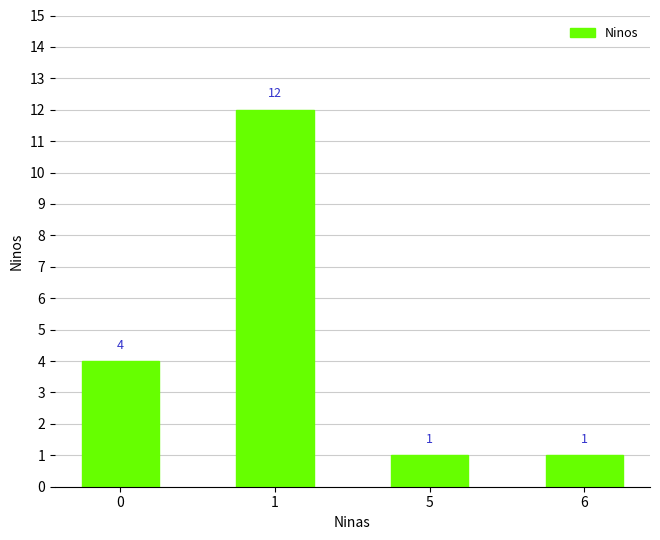

What is the sum of all values?

18